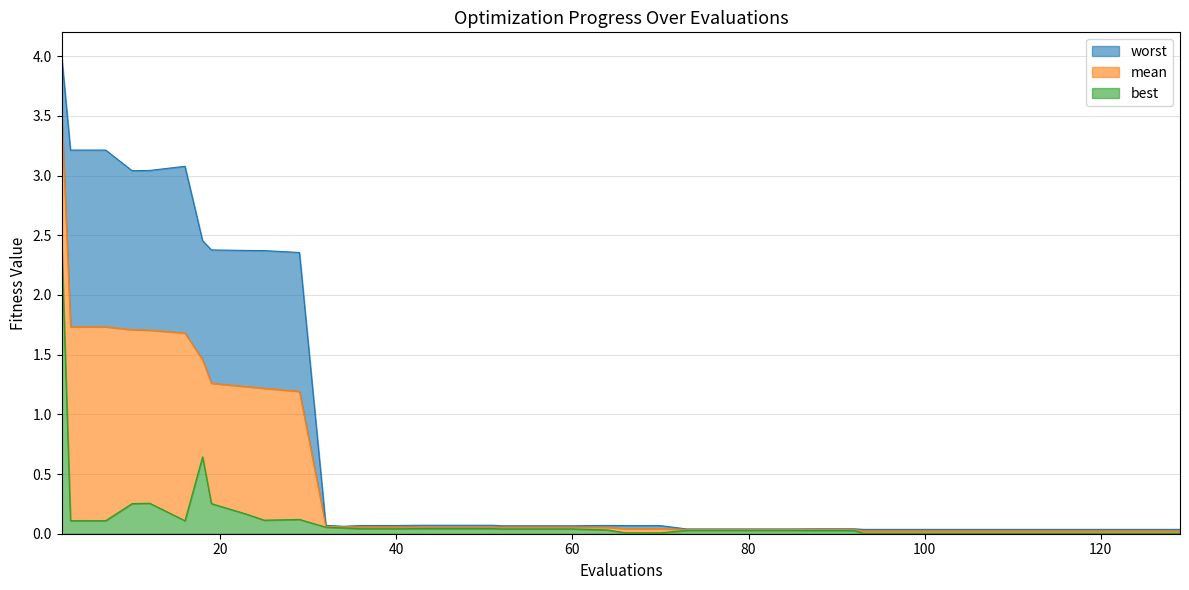

List the labels in order of worst value, largest first.

2, 3, 7, 16, 12, 10, 18, 19, 23, 25, 29, 43, 47, 51, 32, 64, 36, 40, 66, 70, 52, 56, 60, 34, 88, 92, 73, 77, 81, 85, 93, 97, 101, 105, 109, 113, 117, 121, 125, 129